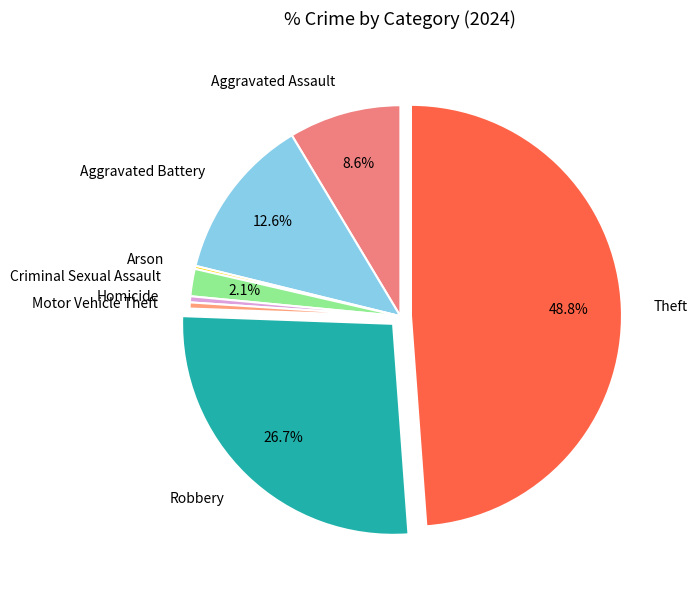

Between Theft and Motor Vehicle Theft, which is larger?

Theft